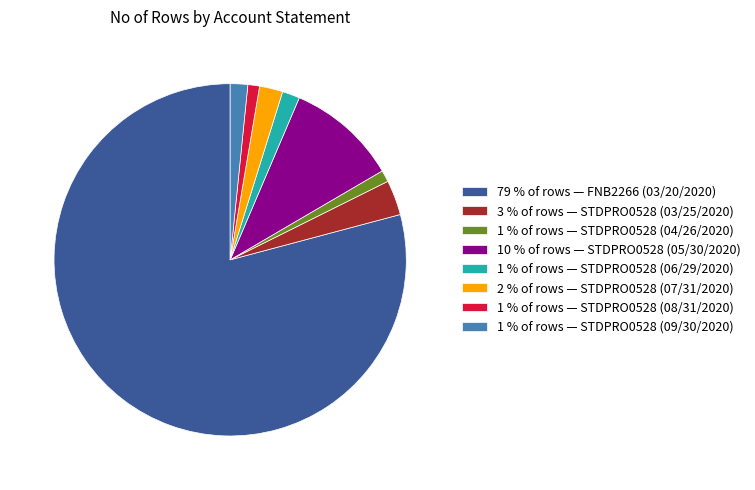

The 1 % of rows — STDPRO0528 (04/26/2020) slice represents 1% of the pie. True or false?

True